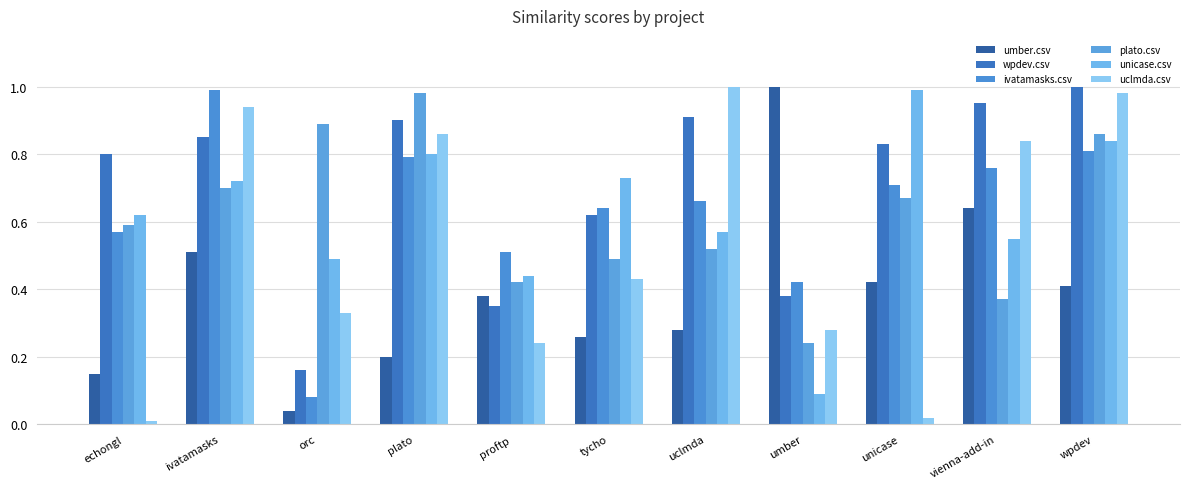

What is the difference between the highest and lowest values at proftp?

0.3